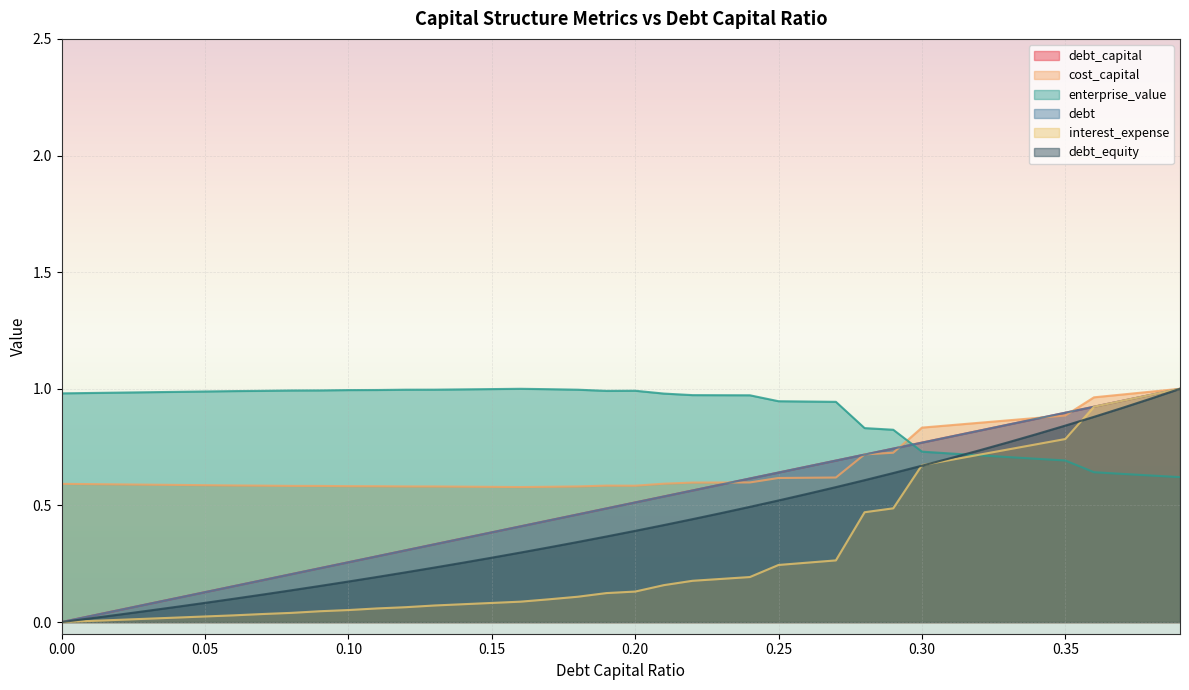

Reading right to left, list all the values displayed in this chart.

debt_capital: 0.39=1.0	0.38=1.0	0.37=0.9	0.36=0.9	0.35=0.9	0.34=0.9	0.33=0.8	0.32=0.8	0.31=0.8	0.3=0.8	0.29=0.7	0.28=0.7	0.27=0.7	0.26=0.7	0.25=0.6	0.24=0.6	0.23=0.6	0.22=0.6	0.21=0.5	0.2=0.5	0.19=0.5	0.18=0.5	0.17=0.4	0.16=0.4	0.15=0.4	0.14=0.4	0.13=0.3	0.12=0.3	0.11=0.3	0.1=0.3	0.09=0.2	0.08=0.2	0.07=0.2	0.06=0.2	0.05=0.1	0.04=0.1	0.03=0.1	0.02=0.1	0.01=0.0	0=0.0
cost_capital: 0.39=1.0	0.38=1.0	0.37=1.0	0.36=1.0	0.35=0.9	0.34=0.9	0.33=0.9	0.32=0.9	0.31=0.8	0.3=0.8	0.29=0.7	0.28=0.7	0.27=0.6	0.26=0.6	0.25=0.6	0.24=0.6	0.23=0.6	0.22=0.6	0.21=0.6	0.2=0.6	0.19=0.6	0.18=0.6	0.17=0.6	0.16=0.6	0.15=0.6	0.14=0.6	0.13=0.6	0.12=0.6	0.11=0.6	0.1=0.6	0.09=0.6	0.08=0.6	0.07=0.6	0.06=0.6	0.05=0.6	0.04=0.6	0.03=0.6	0.02=0.6	0.01=0.6	0=0.6
enterprise_value: 0.39=0.6	0.38=0.6	0.37=0.6	0.36=0.6	0.35=0.7	0.34=0.7	0.33=0.7	0.32=0.7	0.31=0.7	0.3=0.7	0.29=0.8	0.28=0.8	0.27=0.9	0.26=0.9	0.25=0.9	0.24=1.0	0.23=1.0	0.22=1.0	0.21=1.0	0.2=1.0	0.19=1.0	0.18=1.0	0.17=1.0	0.16=1.0	0.15=1.0	0.14=1.0	0.13=1.0	0.12=1.0	0.11=1.0	0.1=1.0	0.09=1.0	0.08=1.0	0.07=1.0	0.06=1.0	0.05=1.0	0.04=1.0	0.03=1.0	0.02=1.0	0.01=1.0	0=1.0
debt: 0.39=1.0	0.38=1.0	0.37=0.9	0.36=0.9	0.35=0.9	0.34=0.9	0.33=0.8	0.32=0.8	0.31=0.8	0.3=0.8	0.29=0.7	0.28=0.7	0.27=0.7	0.26=0.7	0.25=0.6	0.24=0.6	0.23=0.6	0.22=0.6	0.21=0.5	0.2=0.5	0.19=0.5	0.18=0.5	0.17=0.4	0.16=0.4	0.15=0.4	0.14=0.4	0.13=0.3	0.12=0.3	0.11=0.3	0.1=0.3	0.09=0.2	0.08=0.2	0.07=0.2	0.06=0.2	0.05=0.1	0.04=0.1	0.03=0.1	0.02=0.1	0.01=0.0	0=0.0
interest_expense: 0.39=1.0	0.38=1.0	0.37=0.9	0.36=0.9	0.35=0.8	0.34=0.8	0.33=0.7	0.32=0.7	0.31=0.7	0.3=0.7	0.29=0.5	0.28=0.5	0.27=0.3	0.26=0.3	0.25=0.2	0.24=0.2	0.23=0.2	0.22=0.2	0.21=0.2	0.2=0.1	0.19=0.1	0.18=0.1	0.17=0.1	0.16=0.1	0.15=0.1	0.14=0.1	0.13=0.1	0.12=0.1	0.11=0.1	0.1=0.1	0.09=0.0	0.08=0.0	0.07=0.0	0.06=0.0	0.05=0.0	0.04=0.0	0.03=0.0	0.02=0.0	0.01=0.0	0=0.0
debt_equity: 0.39=1.0	0.38=1.0	0.37=0.9	0.36=0.9	0.35=0.8	0.34=0.8	0.33=0.8	0.32=0.7	0.31=0.7	0.3=0.7	0.29=0.6	0.28=0.6	0.27=0.6	0.26=0.5	0.25=0.5	0.24=0.5	0.23=0.5	0.22=0.4	0.21=0.4	0.2=0.4	0.19=0.4	0.18=0.3	0.17=0.3	0.16=0.3	0.15=0.3	0.14=0.3	0.13=0.2	0.12=0.2	0.11=0.2	0.1=0.2	0.09=0.2	0.08=0.1	0.07=0.1	0.06=0.1	0.05=0.1	0.04=0.1	0.03=0.0	0.02=0.0	0.01=0.0	0=0.0